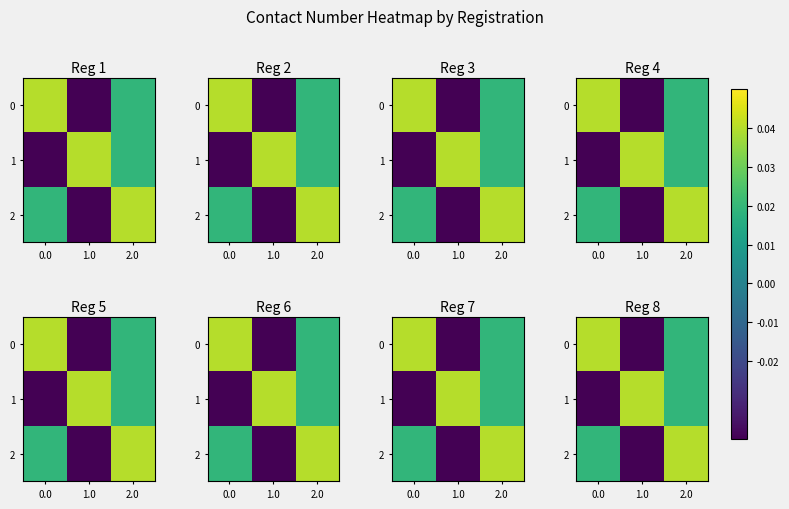

Between 1.0 and 2.0, which series saw the biggest shift?

row_2